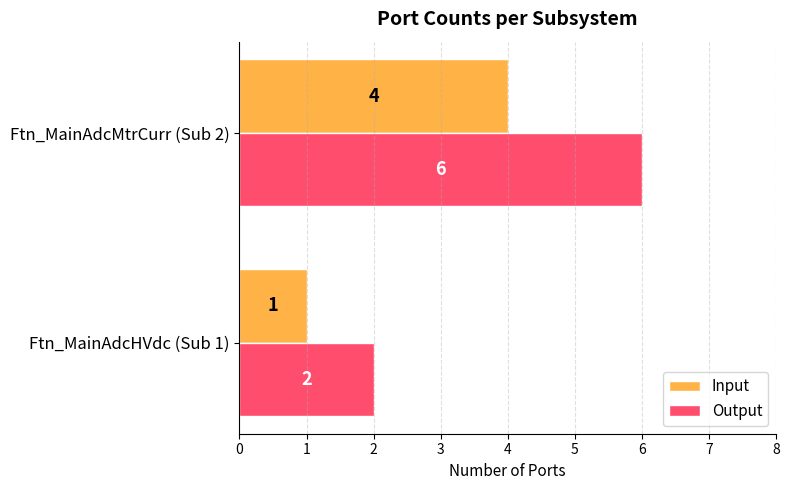

Which series has the largest total across all categories?

Output